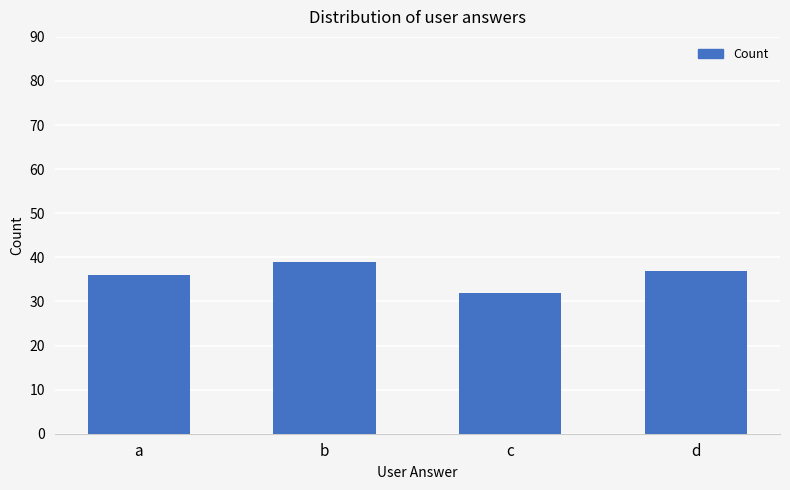

Rank the categories by value from highest to lowest.

b, d, a, c